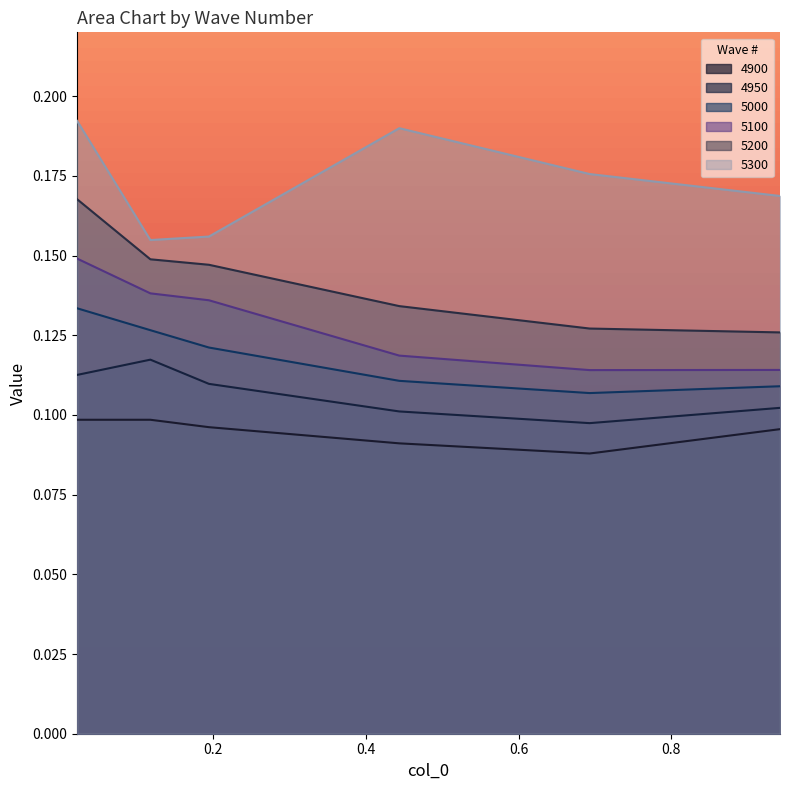

True or false: 5100 and 5300 cross at least once.

False